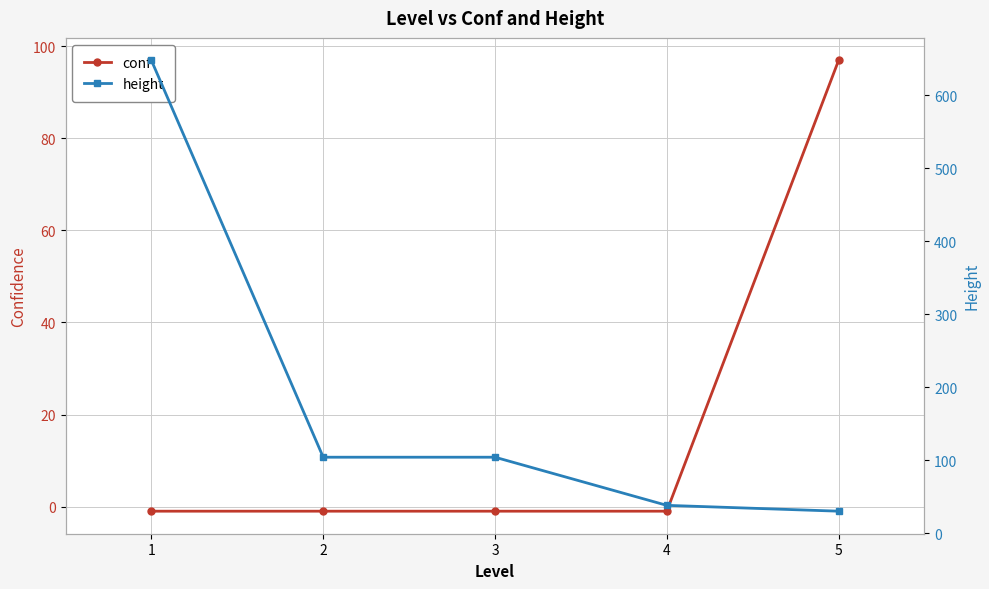

How many series are shown in this chart?

2